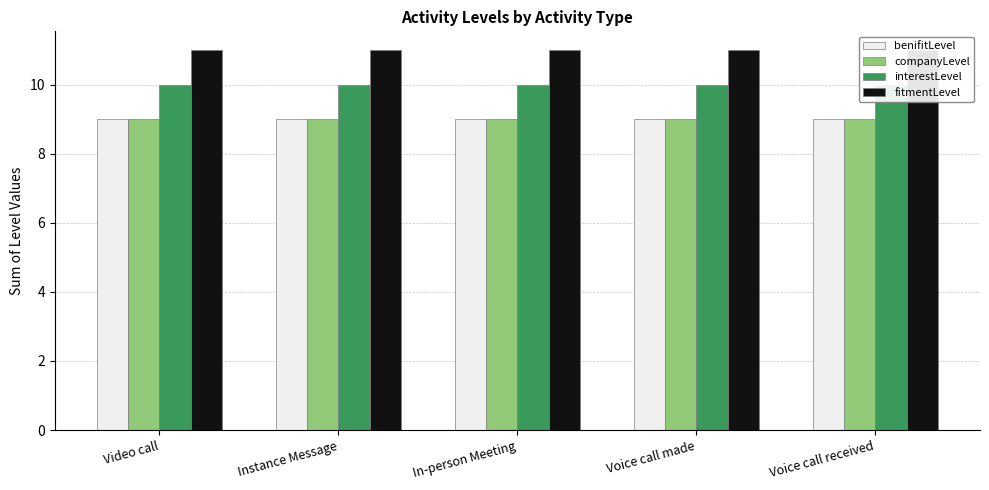

Reading left to right, what are all the values shown in this chart?

benifitLevel: Video call=9	Instance Message=9	In-person Meeting=9	Voice call made=9	Voice call received=9
companyLevel: Video call=9	Instance Message=9	In-person Meeting=9	Voice call made=9	Voice call received=9
interestLevel: Video call=10	Instance Message=10	In-person Meeting=10	Voice call made=10	Voice call received=10
fitmentLevel: Video call=11	Instance Message=11	In-person Meeting=11	Voice call made=11	Voice call received=11